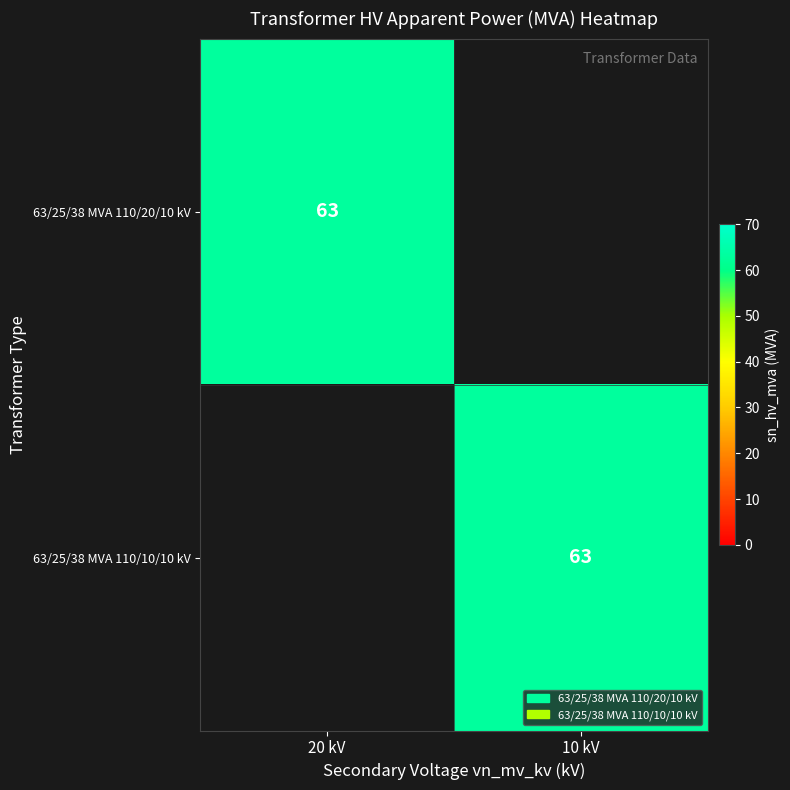

What is the total value across all series at 10 kV?

63